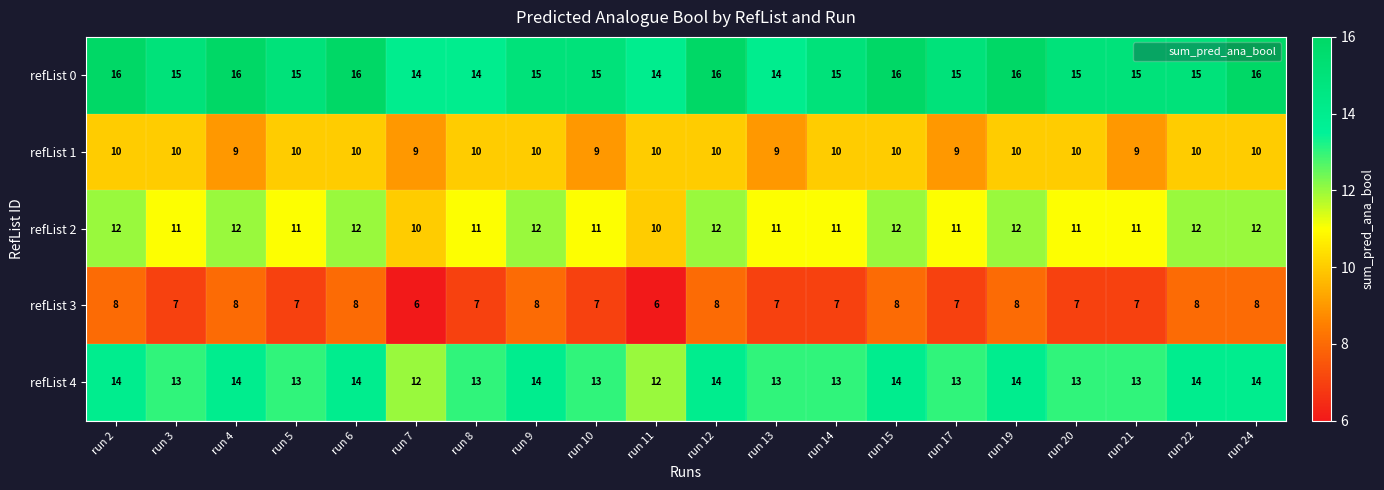

What is the difference between the highest and lowest values at run 6?

8